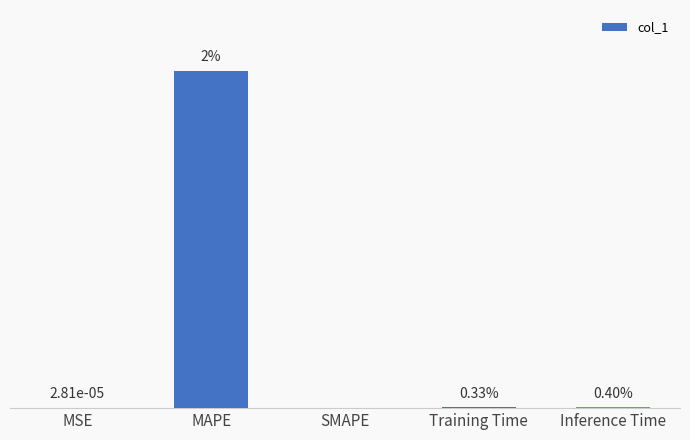

What position from the left is MSE?

1